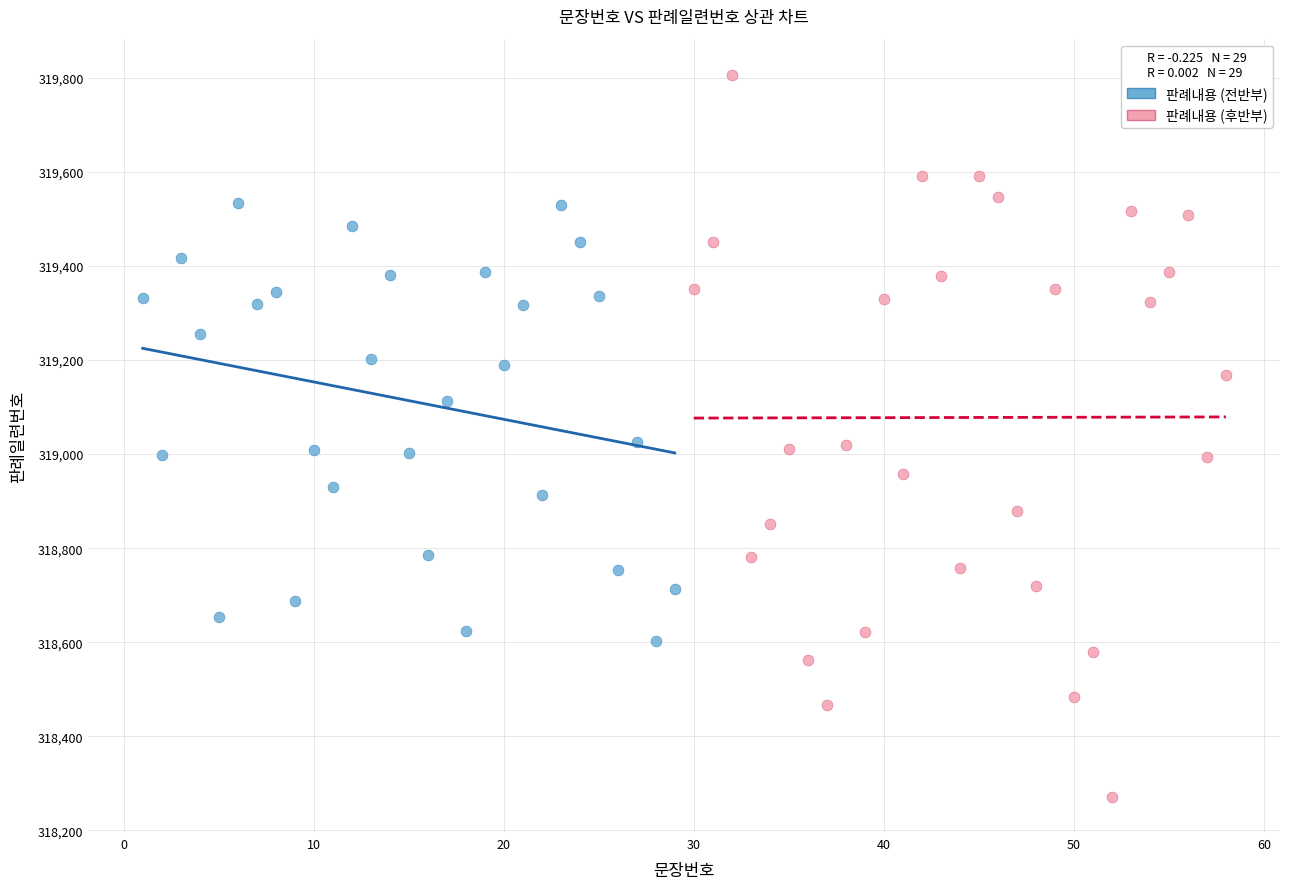

Which series reaches the minimum Y coordinate?

판례내용 (후반부)